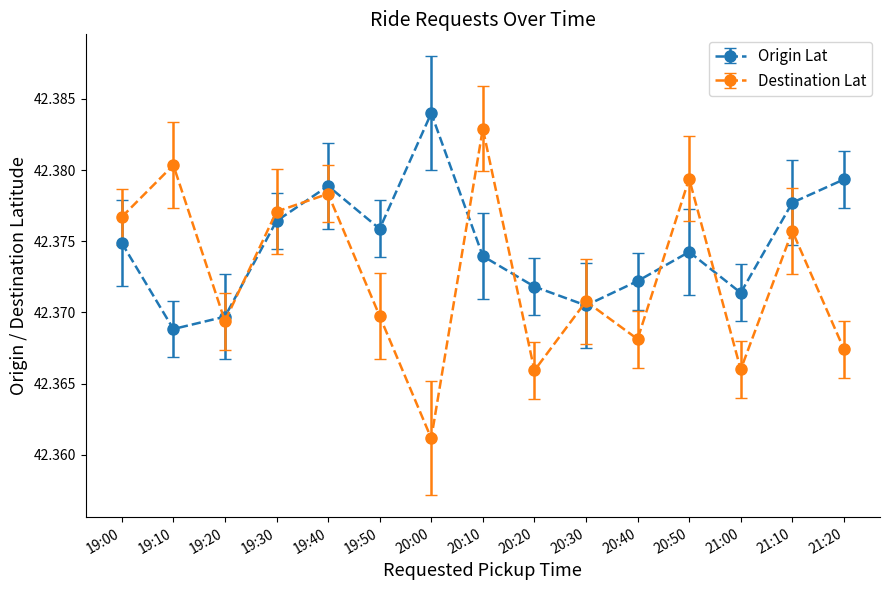

Between which two adjacent categories do Destination Lat and Origin Lat first intersect?

19:10 and 19:20